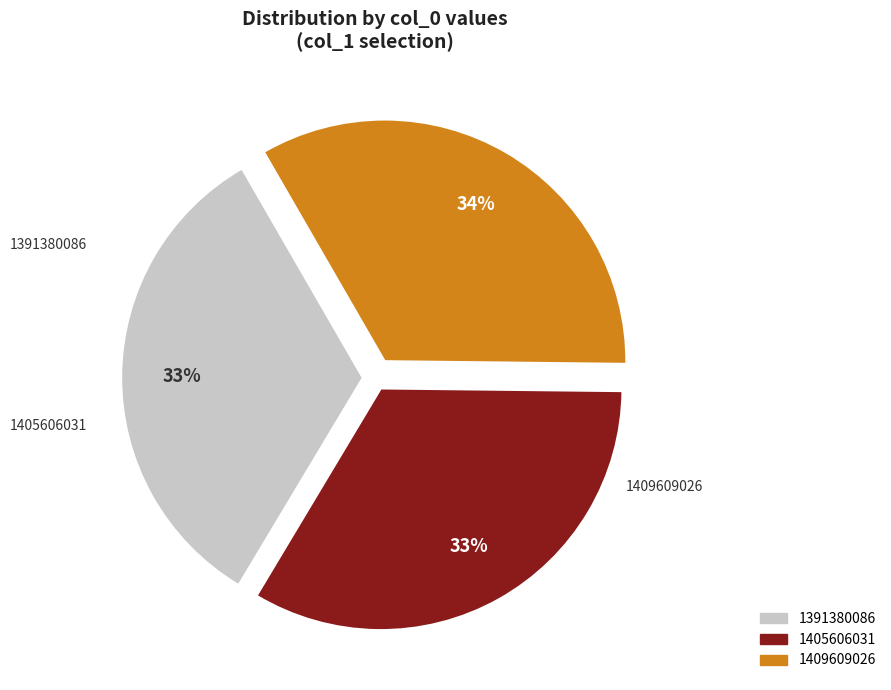

What is the largest slice in the pie chart?

1409609026